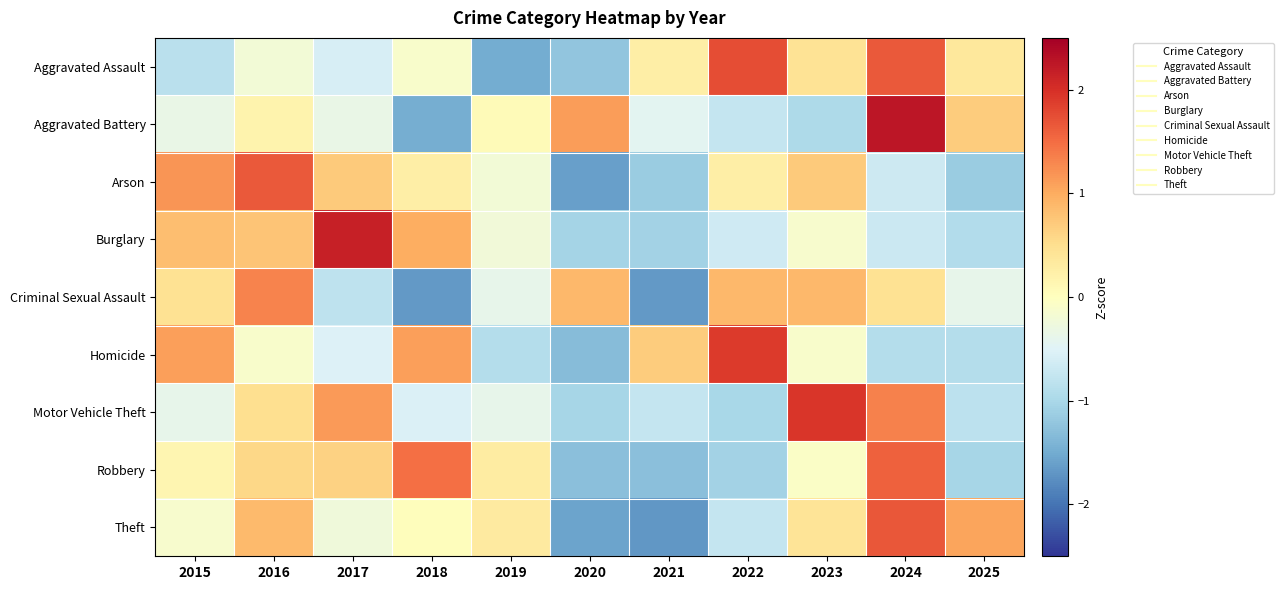

What is the total value across all series at 2025?

-3.1